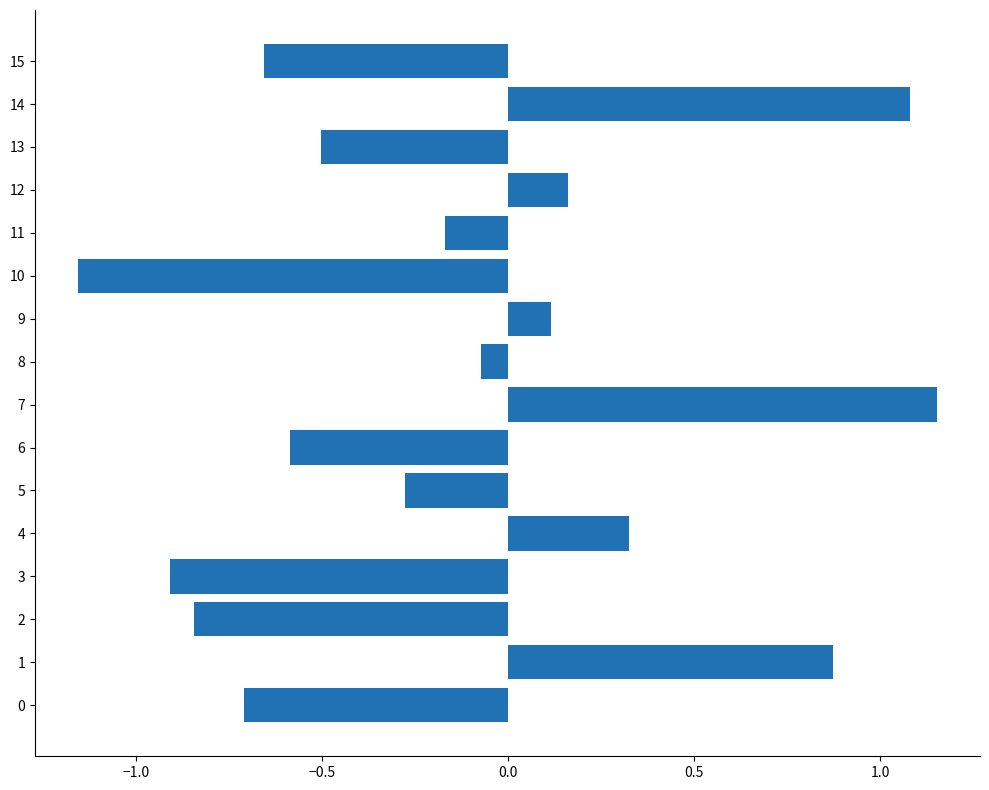

The value at 15 is -0.7. True or false?

True